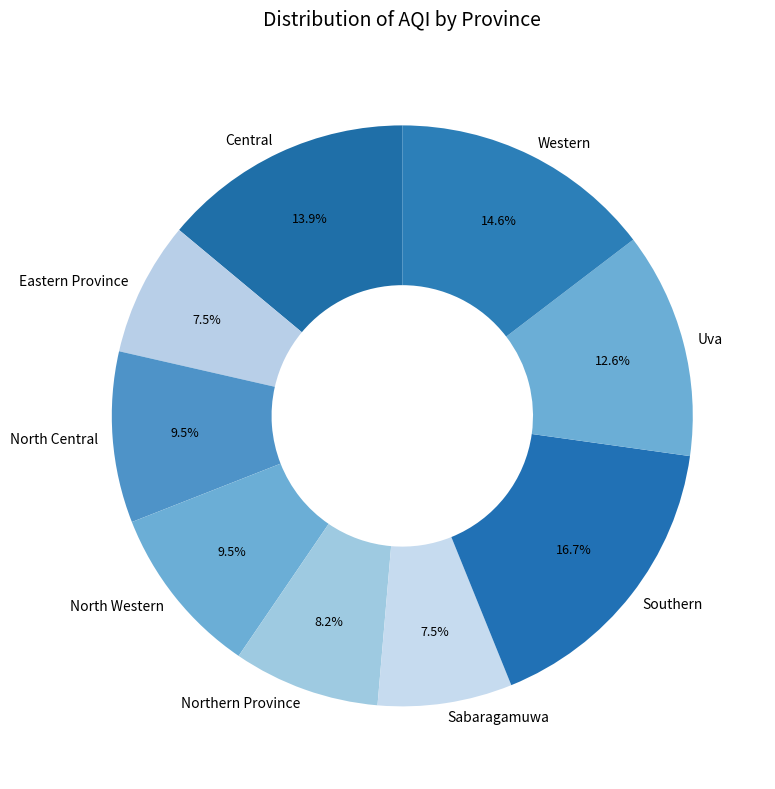

To the nearest percent, what is the difference between the largest and smallest slice percentages?

9%